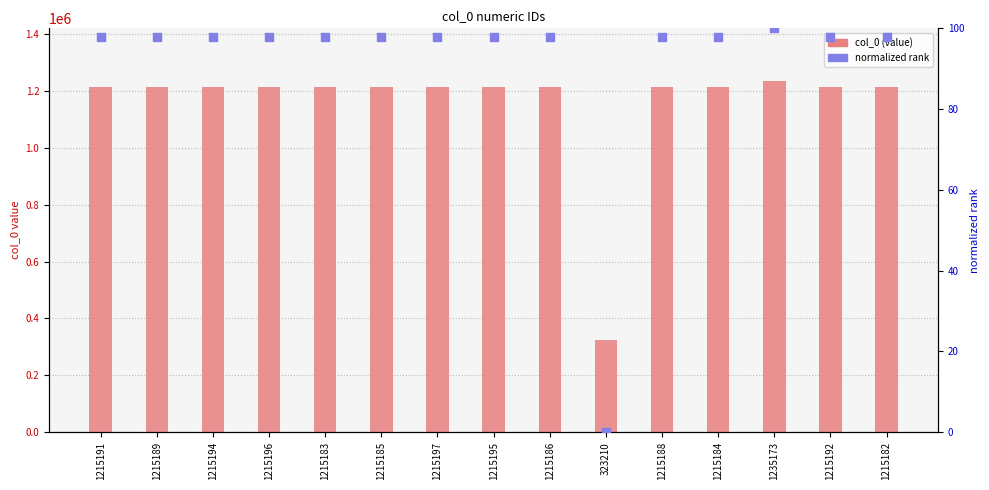

What are all the series names shown in the legend?

col_0, normalized rank